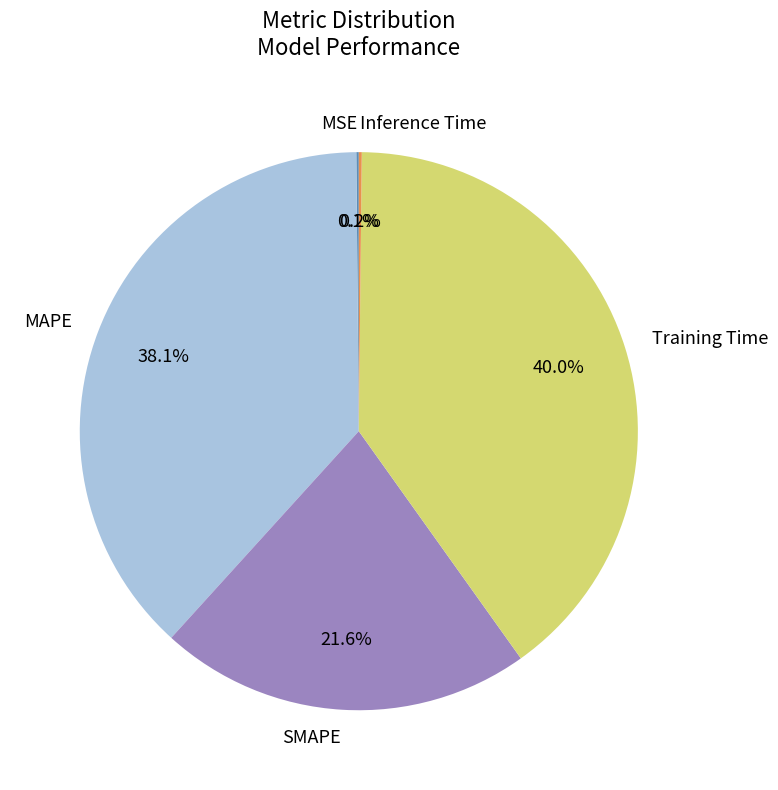

To the nearest percent, what portion does MAPE represent?

38%